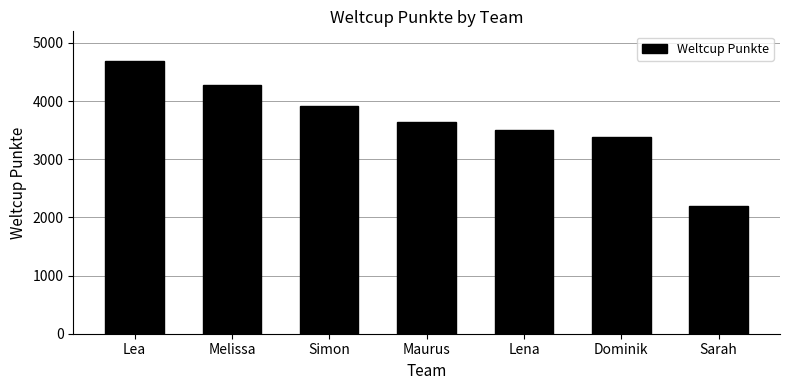

Rank the categories by value from lowest to highest.

Sarah, Dominik, Lena, Maurus, Simon, Melissa, Lea